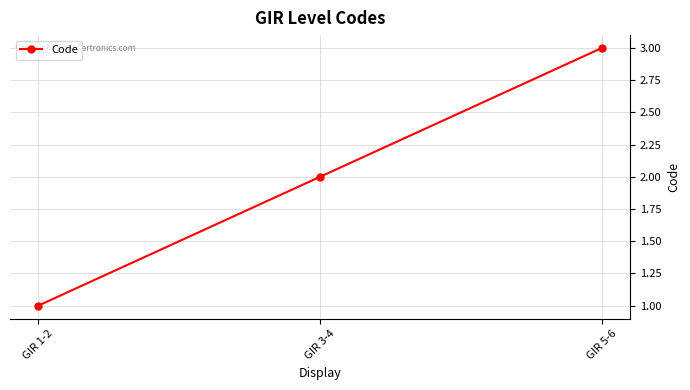

Reading left to right, what are all the values shown in this chart?

1	2	3